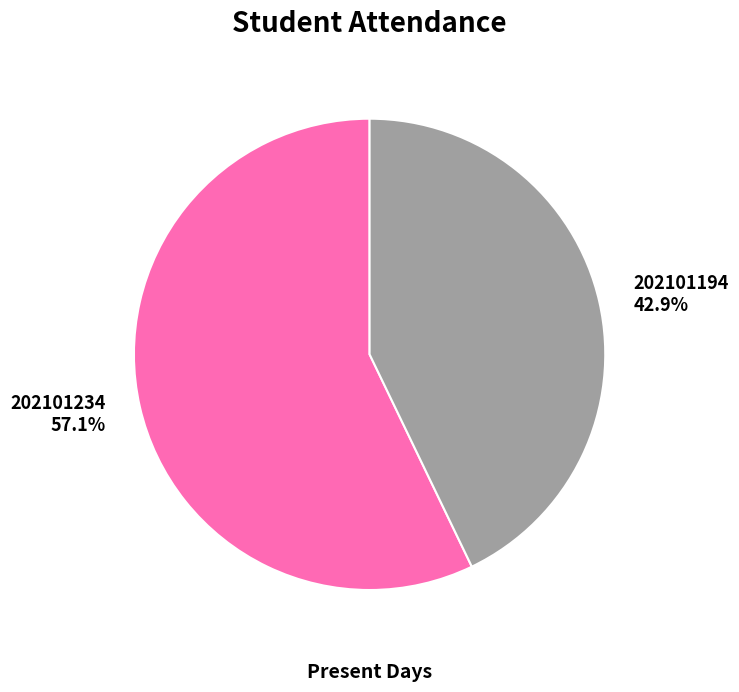

Count the number of slices in the pie.

2